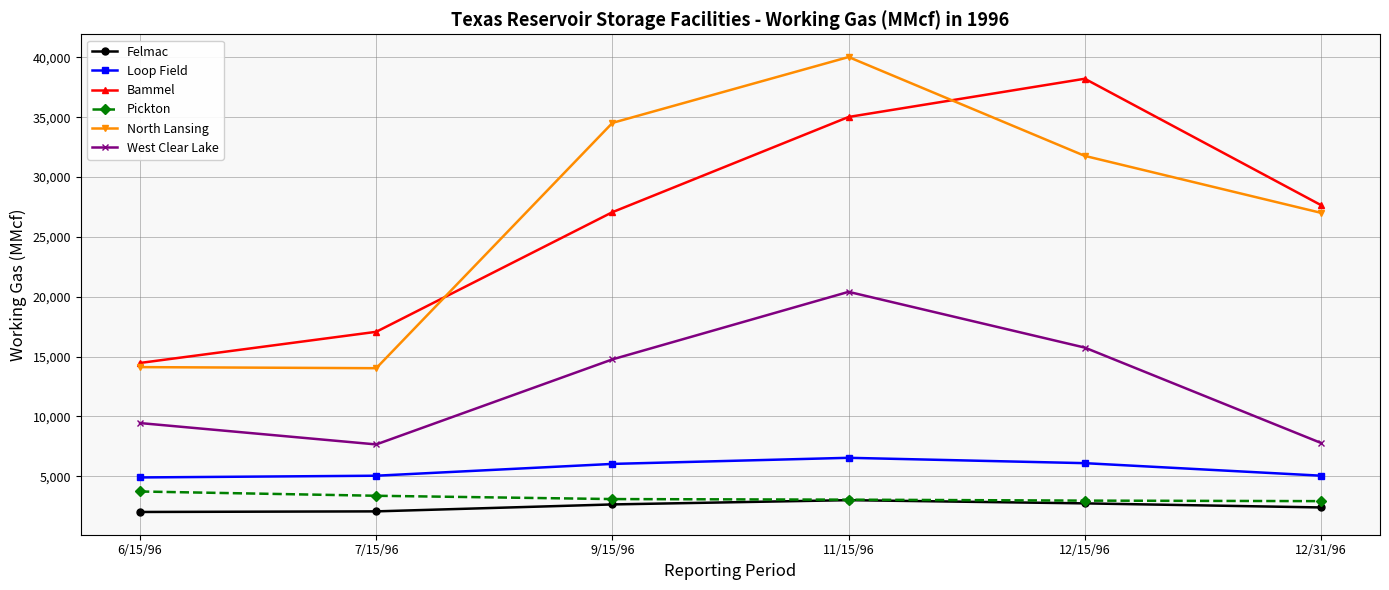

True or false: West Clear Lake and North Lansing cross at least once.

False